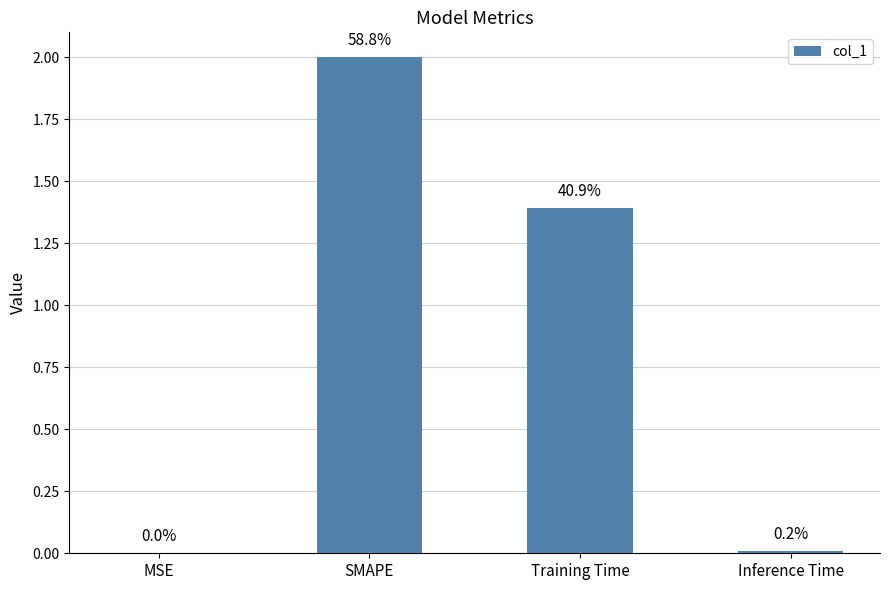

What is the average value?

0.8